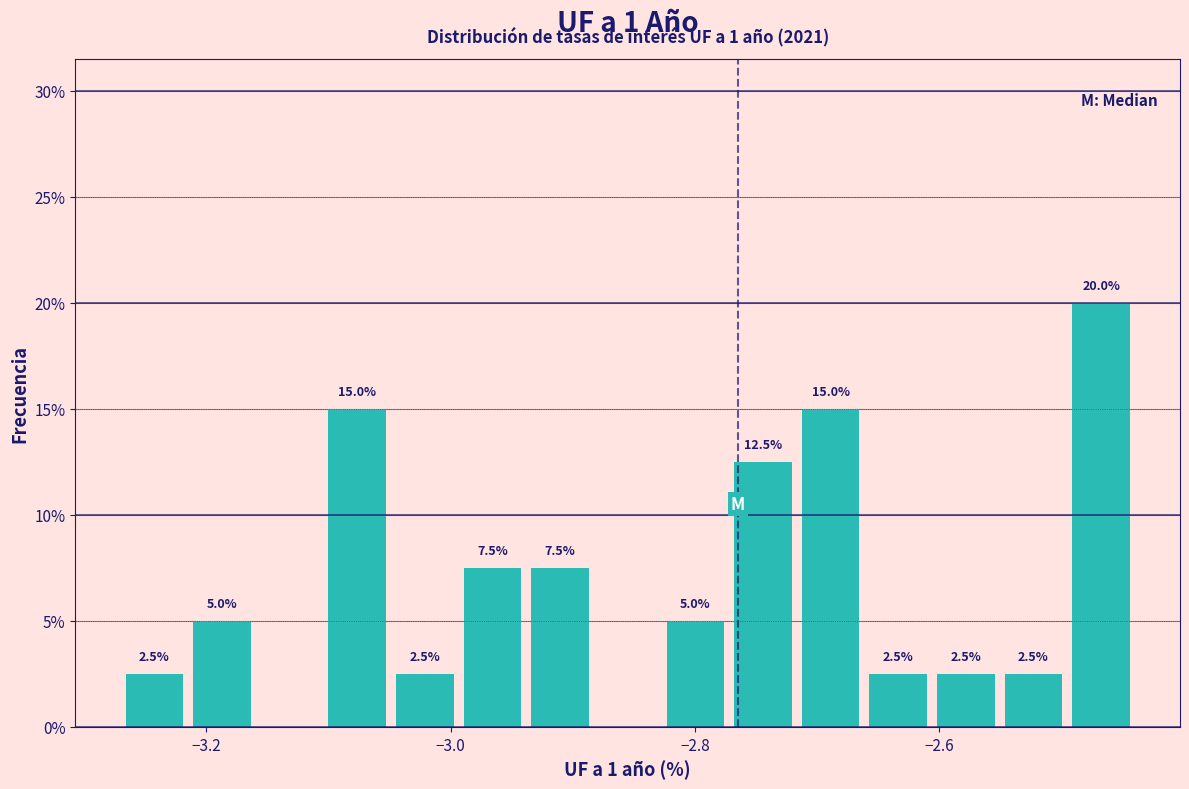

Read against the x-axis, roughly where is the centre of the tallest bar?

-2.46